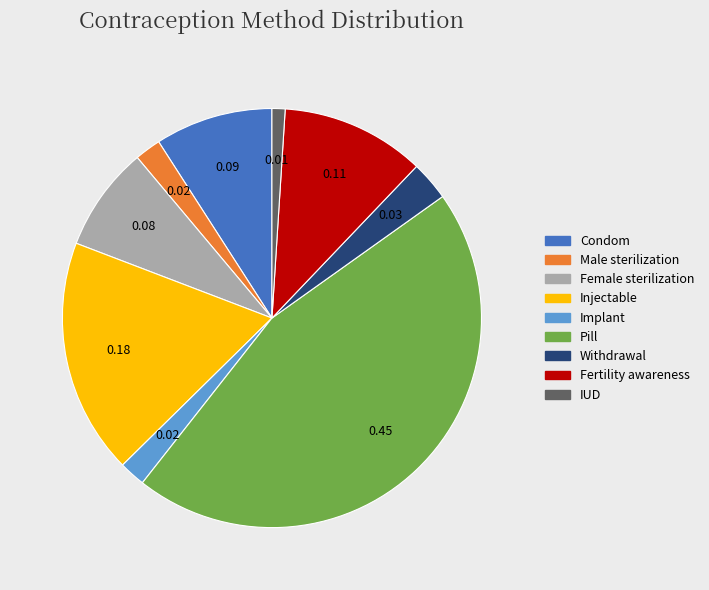

How many segments does this pie chart have?

9